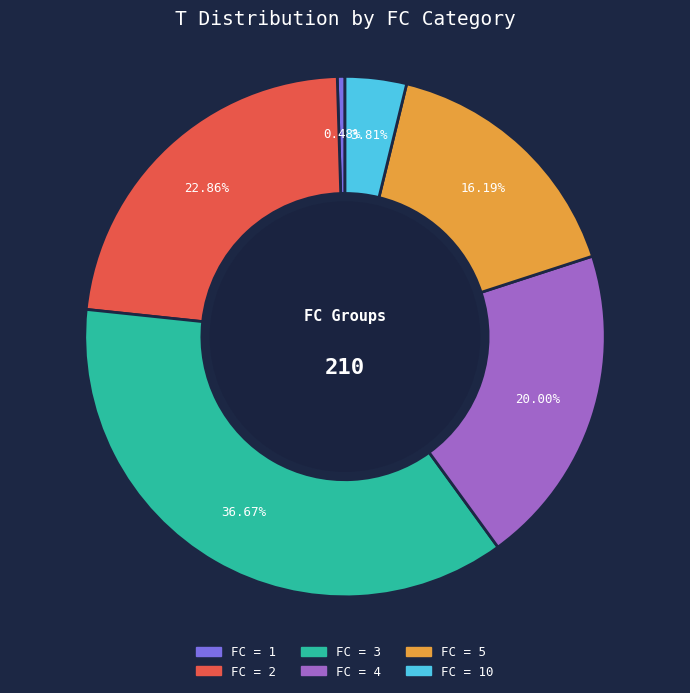

Does any single category account for the majority?

No